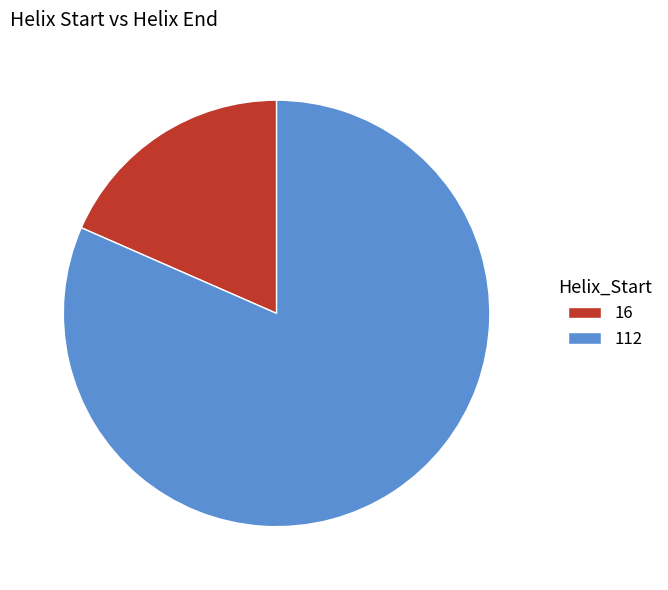

Between 112 and 16, which is larger?

112